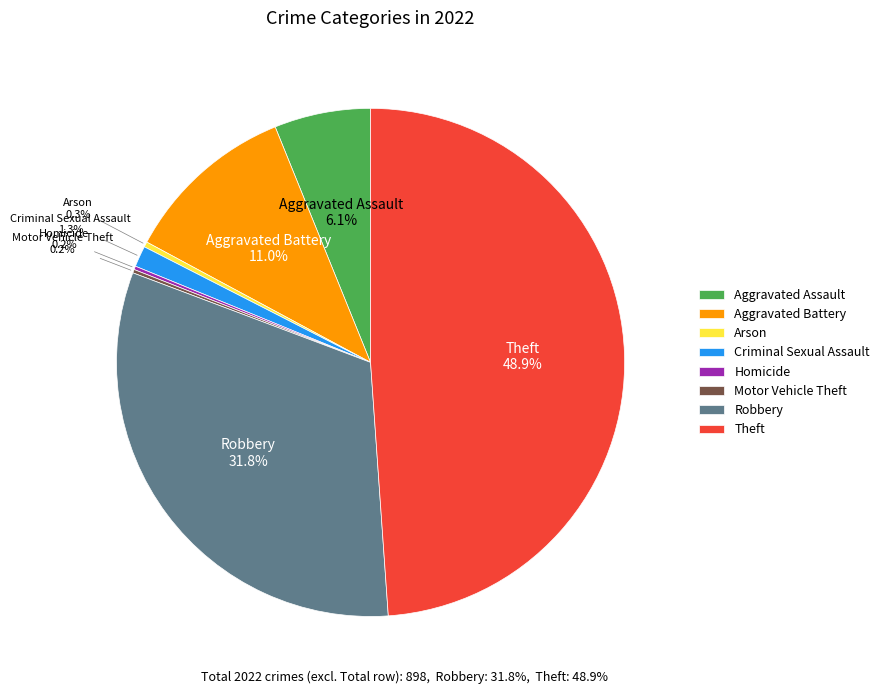

What portion of the pie excludes Aggravated Assault?

93.9%